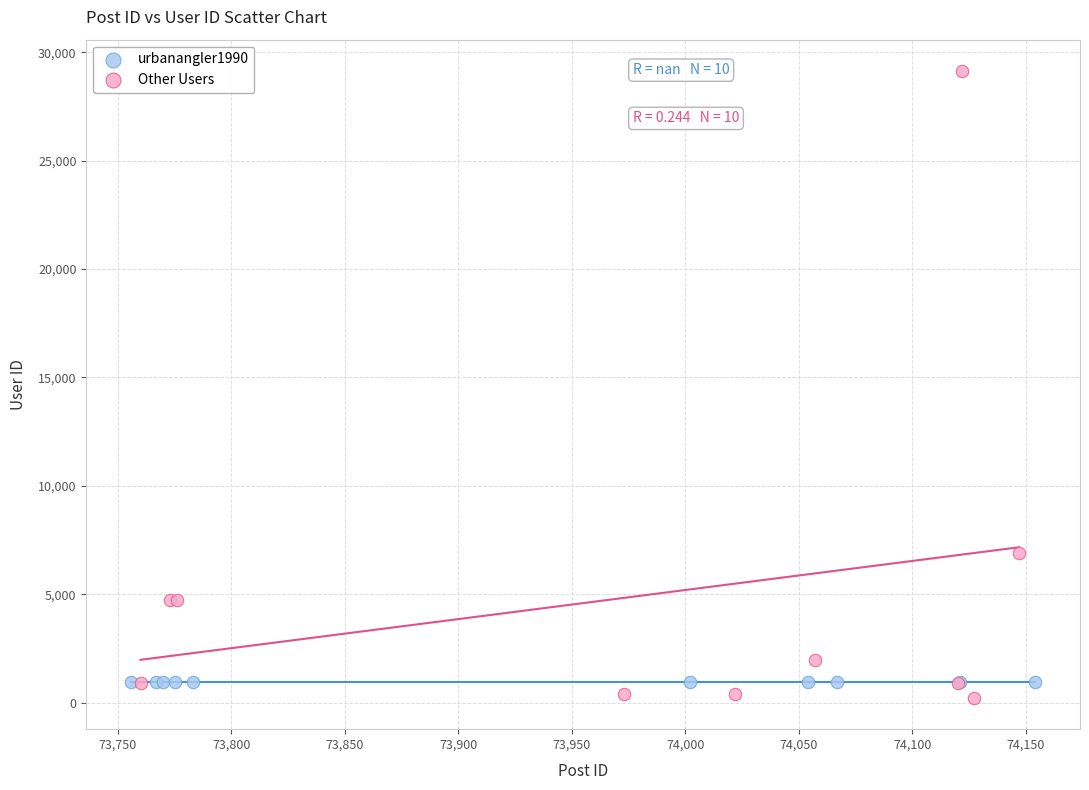

Which series contains the highest Y value?

Other Users